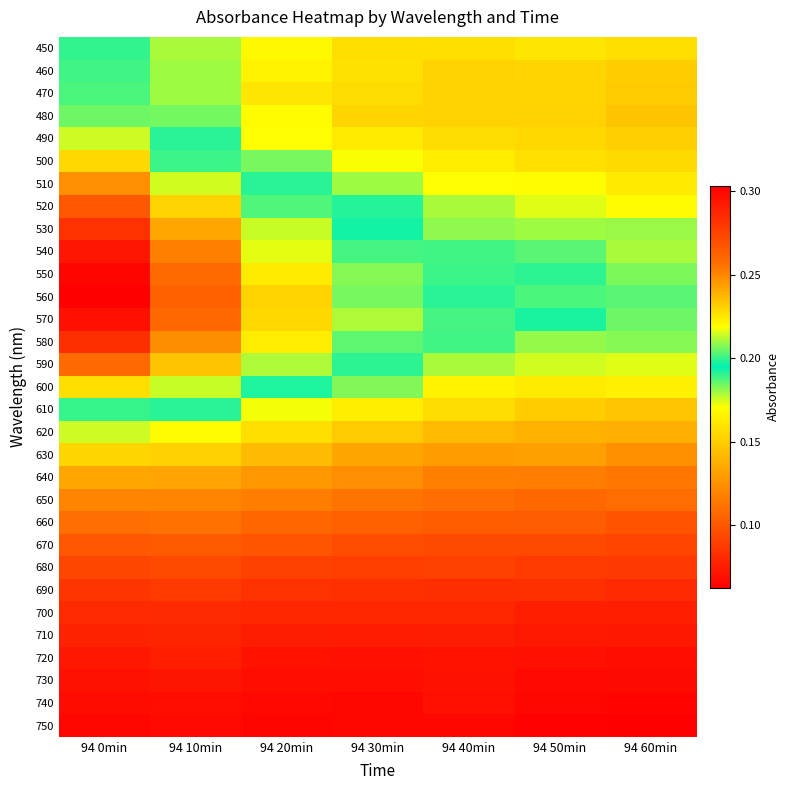

Reading left to right, list all the values displayed in this chart.

450: 94 0min=0.2	94 10min=0.2	94 20min=0.2	94 30min=0.2	94 40min=0.2	94 50min=0.2	94 60min=0.2
460: 94 0min=0.2	94 10min=0.2	94 20min=0.2	94 30min=0.2	94 40min=0.2	94 50min=0.2	94 60min=0.2
470: 94 0min=0.2	94 10min=0.2	94 20min=0.2	94 30min=0.2	94 40min=0.2	94 50min=0.2	94 60min=0.1
480: 94 0min=0.2	94 10min=0.2	94 20min=0.2	94 30min=0.2	94 40min=0.2	94 50min=0.2	94 60min=0.1
490: 94 0min=0.2	94 10min=0.2	94 20min=0.2	94 30min=0.2	94 40min=0.2	94 50min=0.2	94 60min=0.2
500: 94 0min=0.2	94 10min=0.2	94 20min=0.2	94 30min=0.2	94 40min=0.2	94 50min=0.2	94 60min=0.2
510: 94 0min=0.2	94 10min=0.2	94 20min=0.2	94 30min=0.2	94 40min=0.2	94 50min=0.2	94 60min=0.2
520: 94 0min=0.3	94 10min=0.2	94 20min=0.2	94 30min=0.2	94 40min=0.2	94 50min=0.2	94 60min=0.2
530: 94 0min=0.3	94 10min=0.2	94 20min=0.2	94 30min=0.2	94 40min=0.2	94 50min=0.2	94 60min=0.2
540: 94 0min=0.3	94 10min=0.3	94 20min=0.2	94 30min=0.2	94 40min=0.2	94 50min=0.2	94 60min=0.2
550: 94 0min=0.3	94 10min=0.3	94 20min=0.2	94 30min=0.2	94 40min=0.2	94 50min=0.2	94 60min=0.2
560: 94 0min=0.3	94 10min=0.3	94 20min=0.2	94 30min=0.2	94 40min=0.2	94 50min=0.2	94 60min=0.2
570: 94 0min=0.3	94 10min=0.3	94 20min=0.2	94 30min=0.2	94 40min=0.2	94 50min=0.2	94 60min=0.2
580: 94 0min=0.3	94 10min=0.2	94 20min=0.2	94 30min=0.2	94 40min=0.2	94 50min=0.2	94 60min=0.2
590: 94 0min=0.3	94 10min=0.2	94 20min=0.2	94 30min=0.2	94 40min=0.2	94 50min=0.2	94 60min=0.2
600: 94 0min=0.2	94 10min=0.2	94 20min=0.2	94 30min=0.2	94 40min=0.2	94 50min=0.2	94 60min=0.2
610: 94 0min=0.2	94 10min=0.2	94 20min=0.2	94 30min=0.2	94 40min=0.2	94 50min=0.2	94 60min=0.1
620: 94 0min=0.2	94 10min=0.2	94 20min=0.2	94 30min=0.1	94 40min=0.1	94 50min=0.1	94 60min=0.1
630: 94 0min=0.2	94 10min=0.2	94 20min=0.1	94 30min=0.1	94 40min=0.1	94 50min=0.1	94 60min=0.1
640: 94 0min=0.1	94 10min=0.1	94 20min=0.1	94 30min=0.1	94 40min=0.1	94 50min=0.1	94 60min=0.1
650: 94 0min=0.1	94 10min=0.1	94 20min=0.1	94 30min=0.1	94 40min=0.1	94 50min=0.1	94 60min=0.1
660: 94 0min=0.1	94 10min=0.1	94 20min=0.1	94 30min=0.1	94 40min=0.1	94 50min=0.1	94 60min=0.1
670: 94 0min=0.1	94 10min=0.1	94 20min=0.1	94 30min=0.1	94 40min=0.1	94 50min=0.1	94 60min=0.1
680: 94 0min=0.1	94 10min=0.1	94 20min=0.1	94 30min=0.1	94 40min=0.1	94 50min=0.1	94 60min=0.1
690: 94 0min=0.1	94 10min=0.1	94 20min=0.1	94 30min=0.1	94 40min=0.1	94 50min=0.1	94 60min=0.1
700: 94 0min=0.1	94 10min=0.1	94 20min=0.1	94 30min=0.1	94 40min=0.1	94 50min=0.1	94 60min=0.1
710: 94 0min=0.1	94 10min=0.1	94 20min=0.1	94 30min=0.1	94 40min=0.1	94 50min=0.1	94 60min=0.1
720: 94 0min=0.1	94 10min=0.1	94 20min=0.1	94 30min=0.1	94 40min=0.1	94 50min=0.1	94 60min=0.1
730: 94 0min=0.1	94 10min=0.1	94 20min=0.1	94 30min=0.1	94 40min=0.1	94 50min=0.1	94 60min=0.1
740: 94 0min=0.1	94 10min=0.1	94 20min=0.1	94 30min=0.1	94 40min=0.1	94 50min=0.1	94 60min=0.1
750: 94 0min=0.1	94 10min=0.1	94 20min=0.1	94 30min=0.1	94 40min=0.1	94 50min=0.1	94 60min=0.1